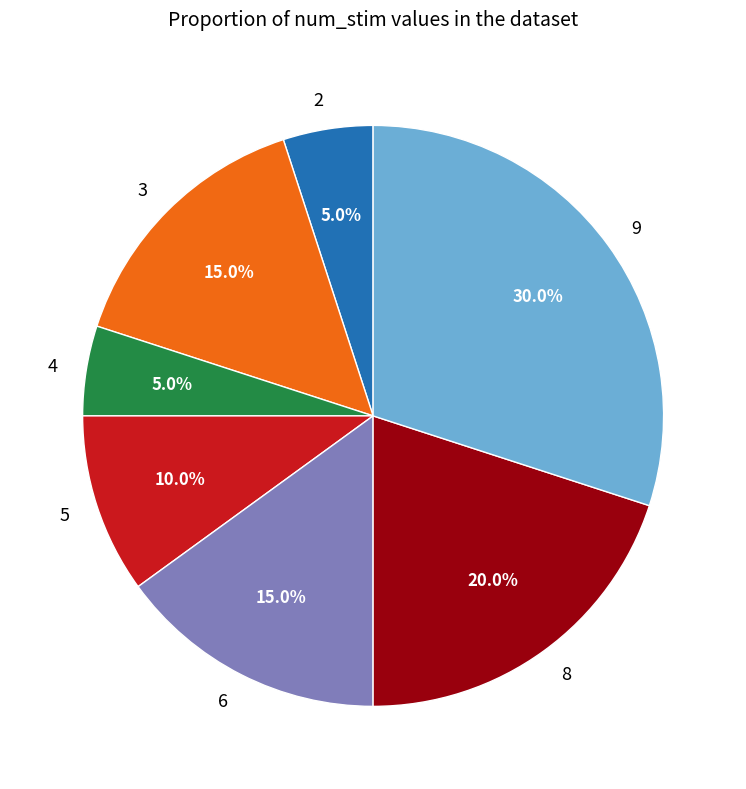

Do 2 and 9 together represent more than half of the pie?

No